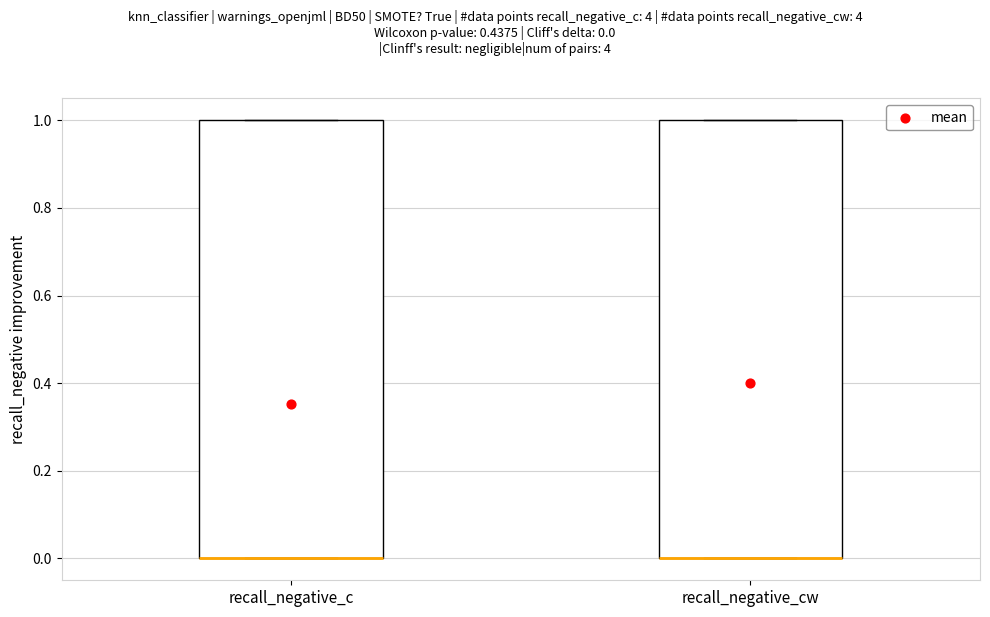

Reading left to right, transcribe this box plot: for each box, give where its median line is, the range the box spans, and where its two whiskers end, as read against the y-axis. The values are not printed on the chart, so give them approximately, as read against the axis.

recall_negative_c: median 0 (drawn on the box's lower edge), box 0 to 1, whiskers 0 to 1
recall_negative_cw: median 0 (drawn on the box's lower edge), box 0 to 1, whiskers 0 to 1